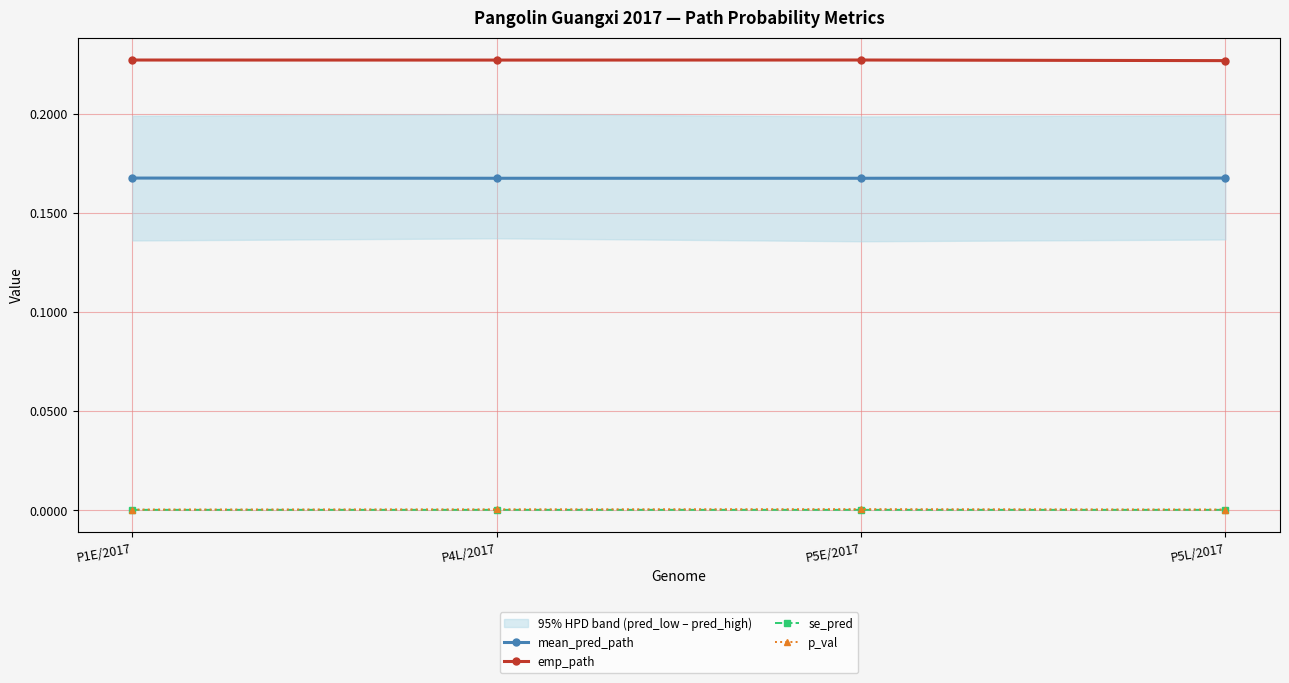

Which category has the highest value in the mean_pred_path series?

P1E/2017